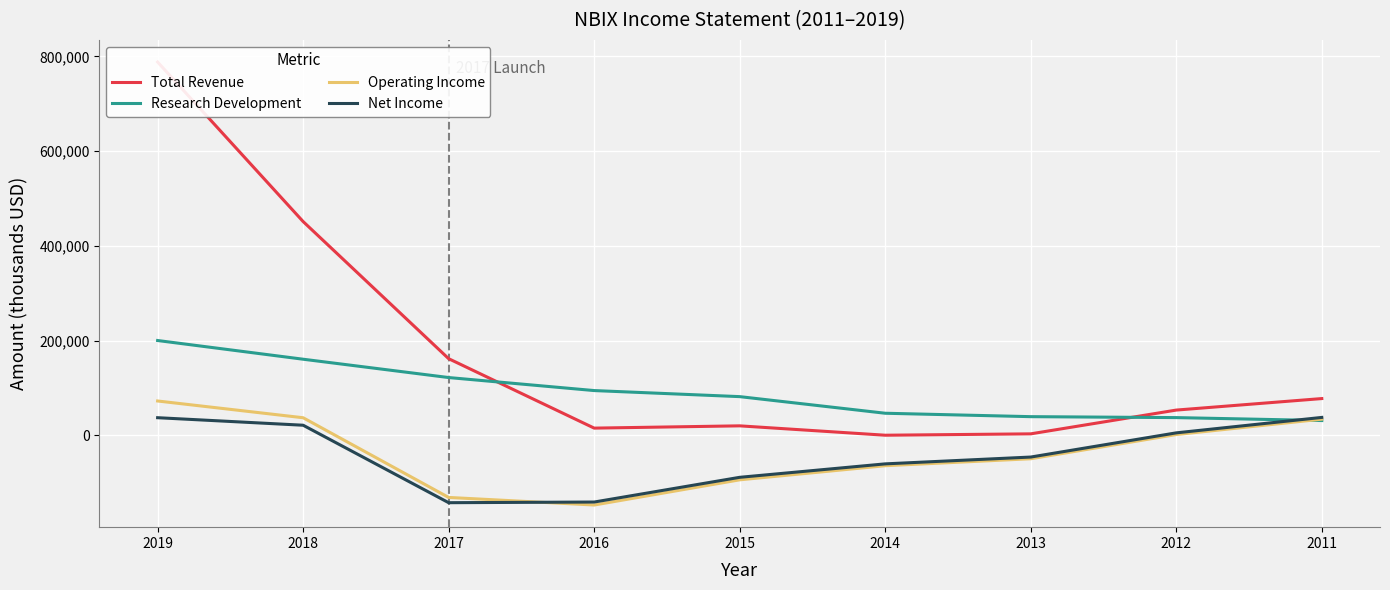

Is this an area chart (filled region under the line)?

No